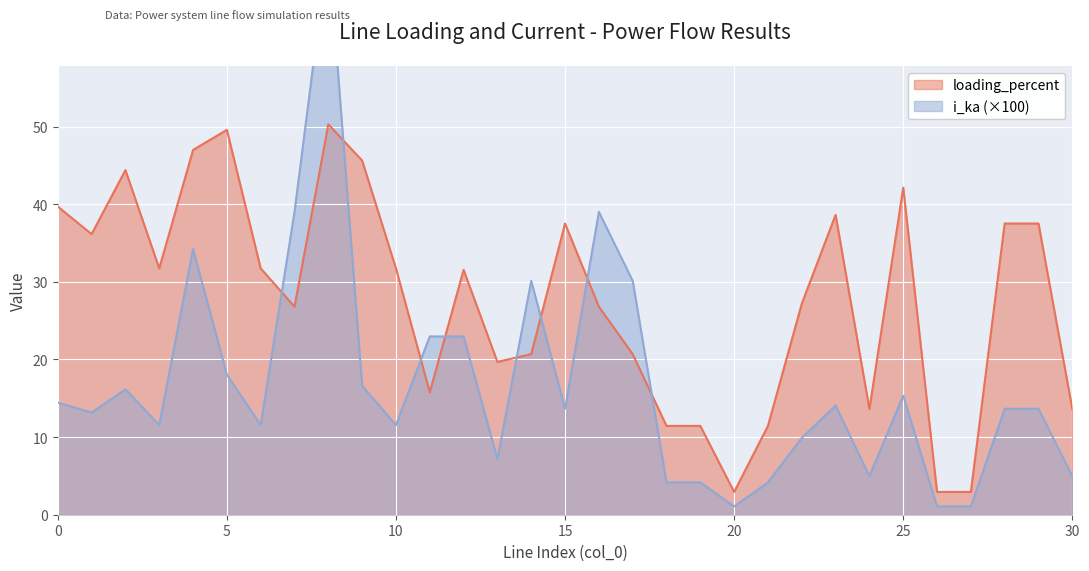

What is the minimum value shown in the chart?

1.1